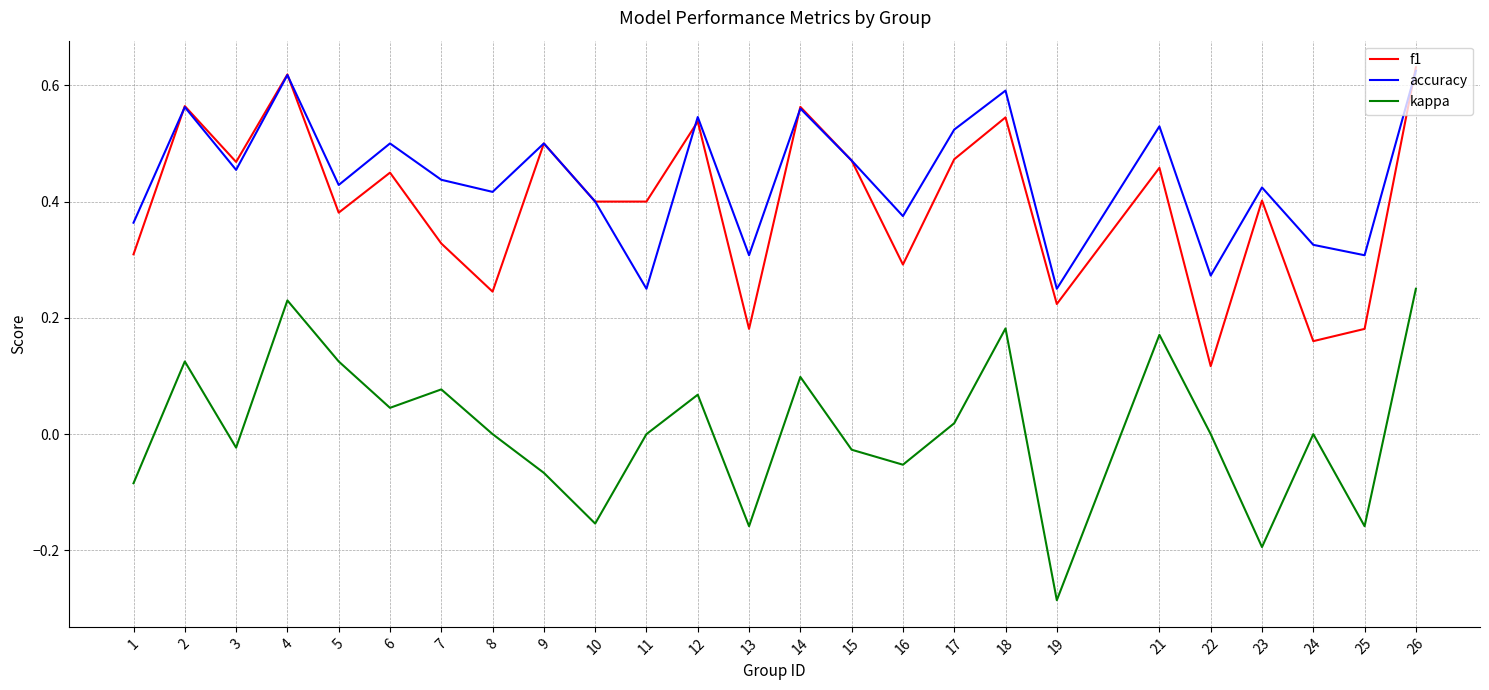

Does the chart display data point markers on the line(s)?

No